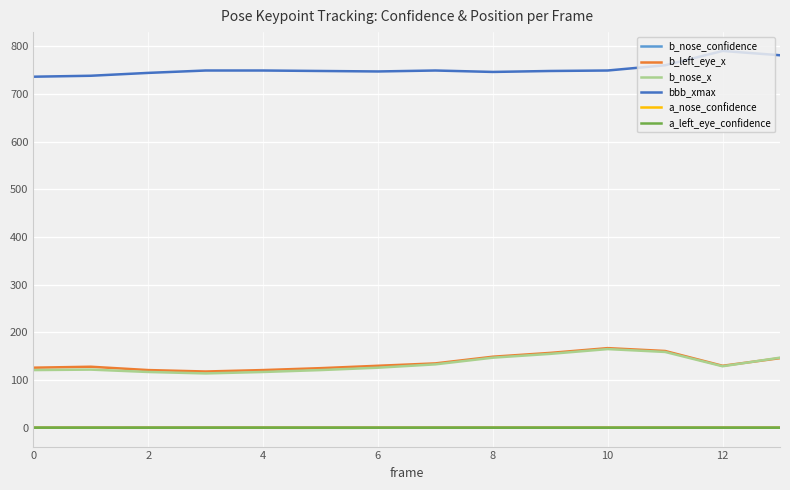

At how many categories does at least one series exceed 587?

14